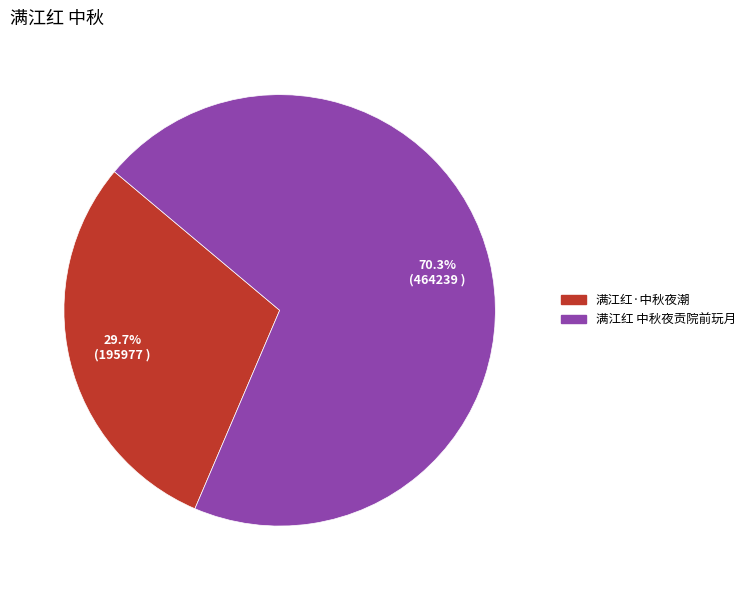

Count the number of slices in the pie.

2